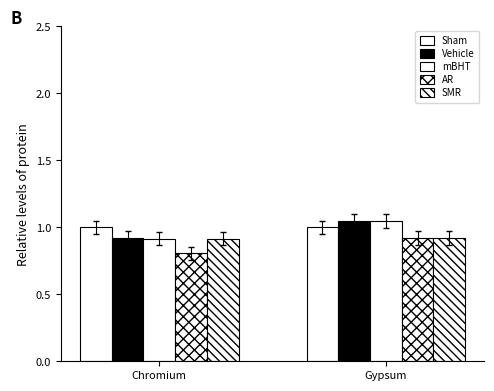

What is the approximate value of Sham at Chromium?

1.0